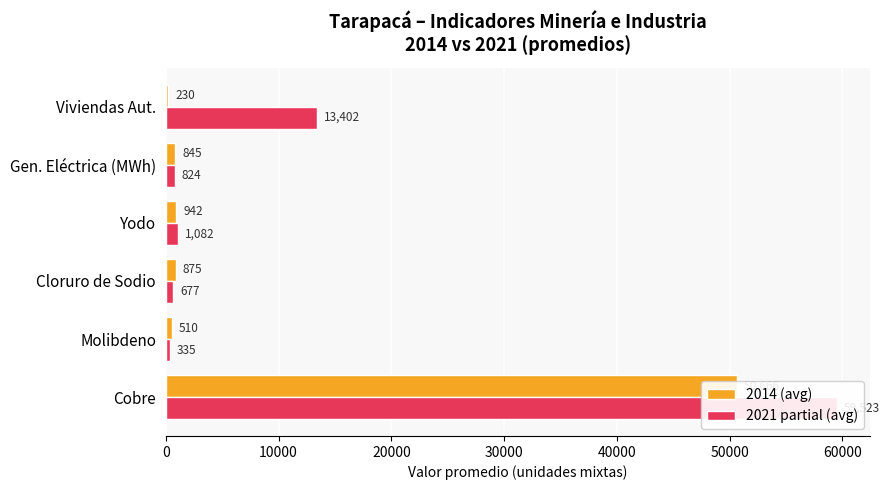

List the series in order of their peak value, lowest first.

2014 (avg), 2021 partial (avg)